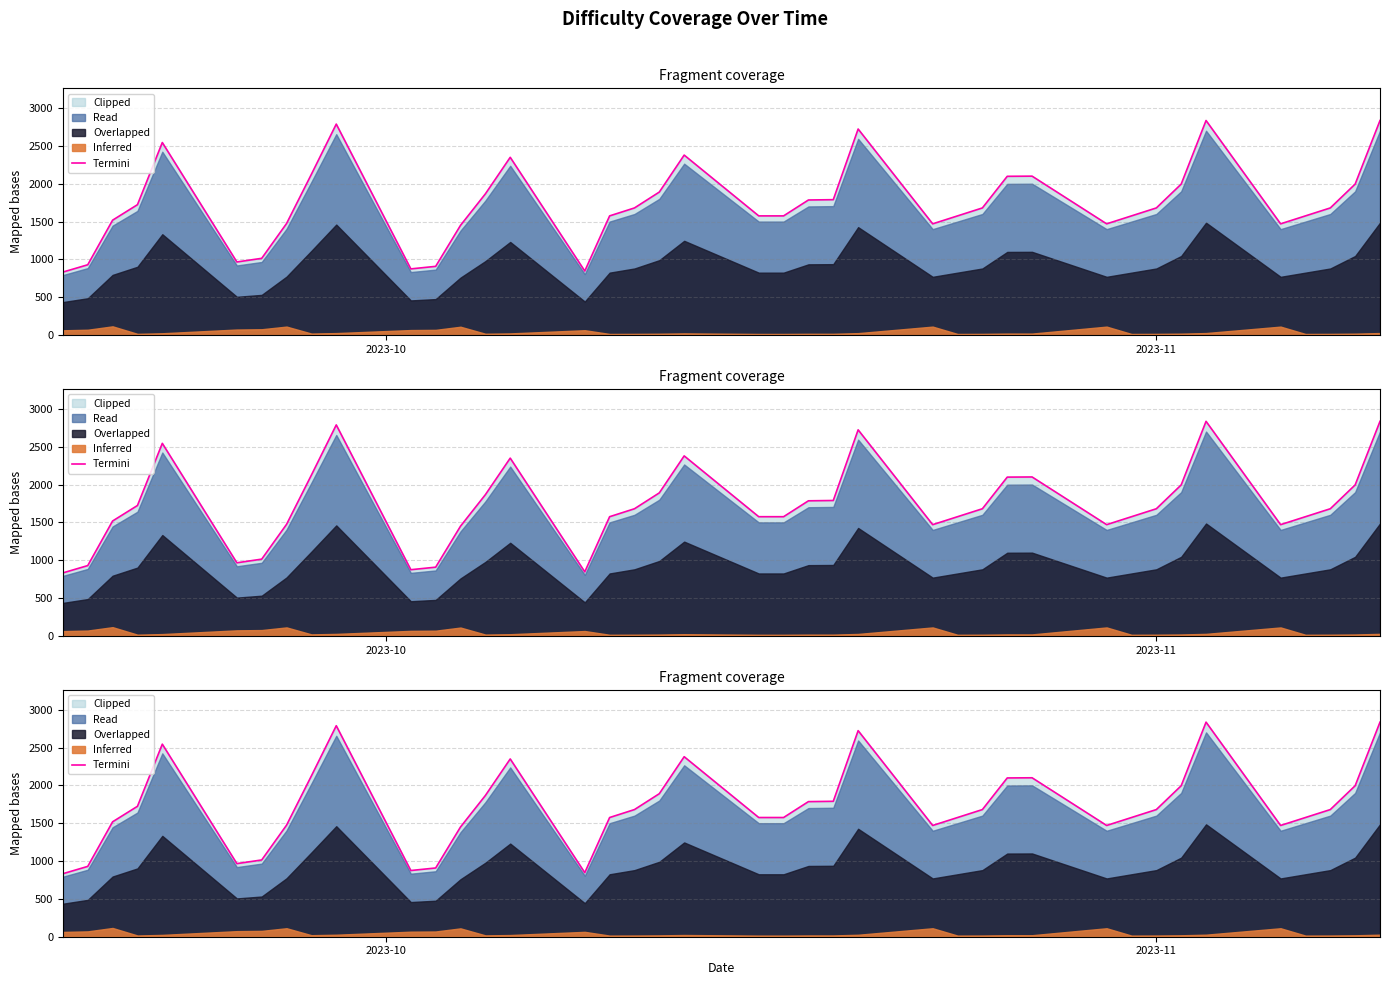

How many lines are shown in the chart?

1